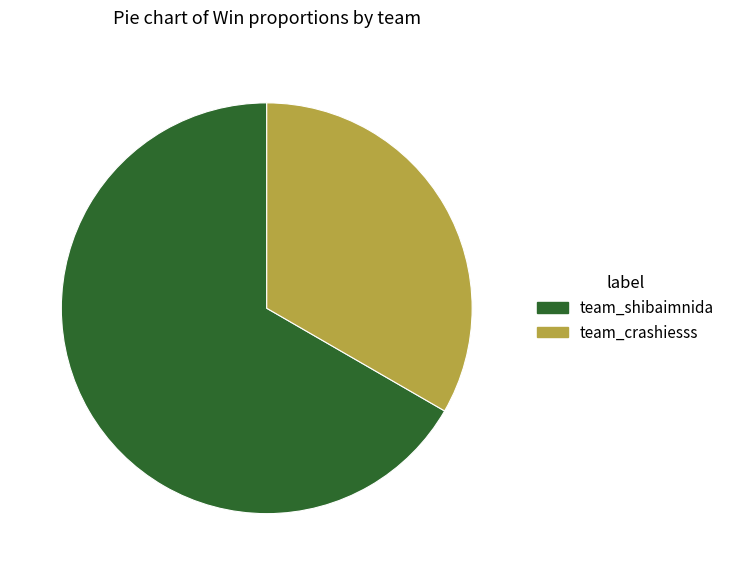

Count the number of slices in the pie.

2